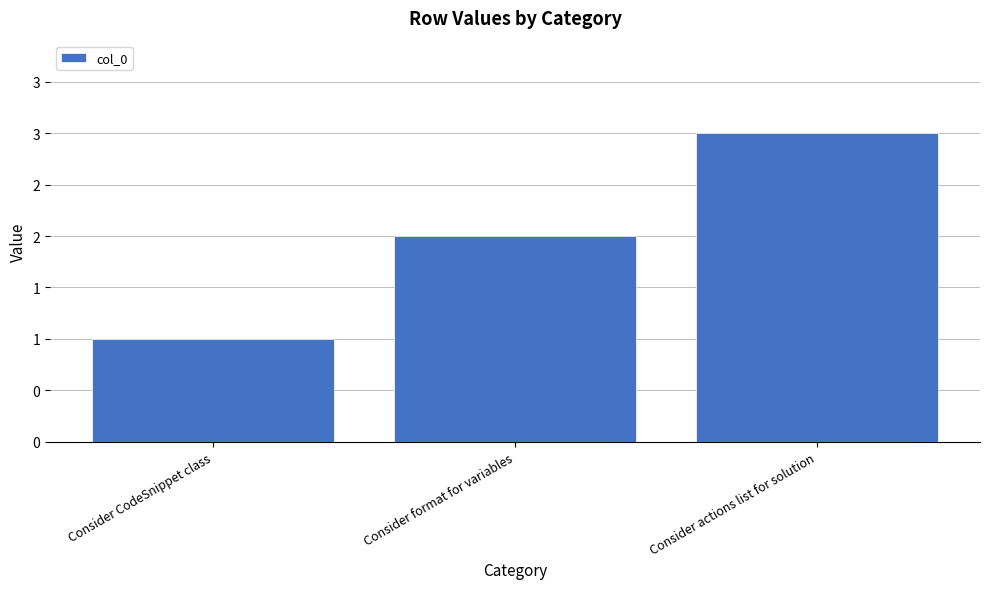

Are the bars horizontal?

No